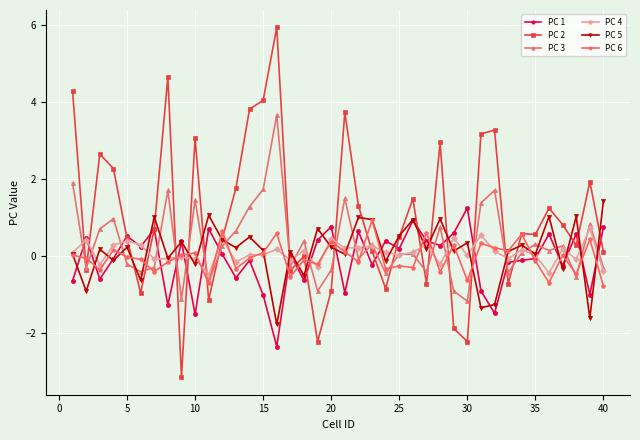

True or false: PC 4 has more than 2 points higher than both neighbors.

True